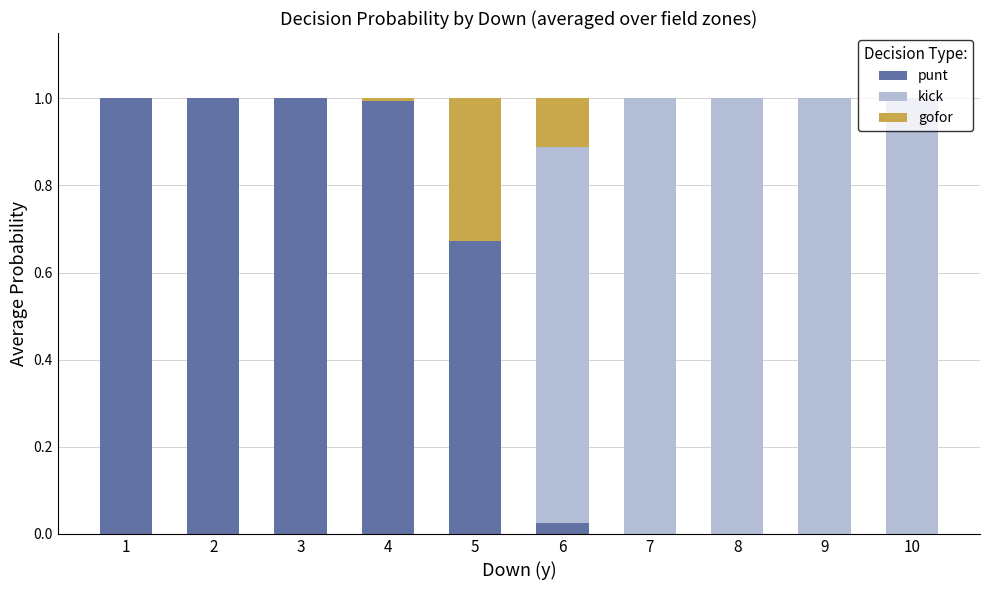

What is the total value across all series at 5?

1.0